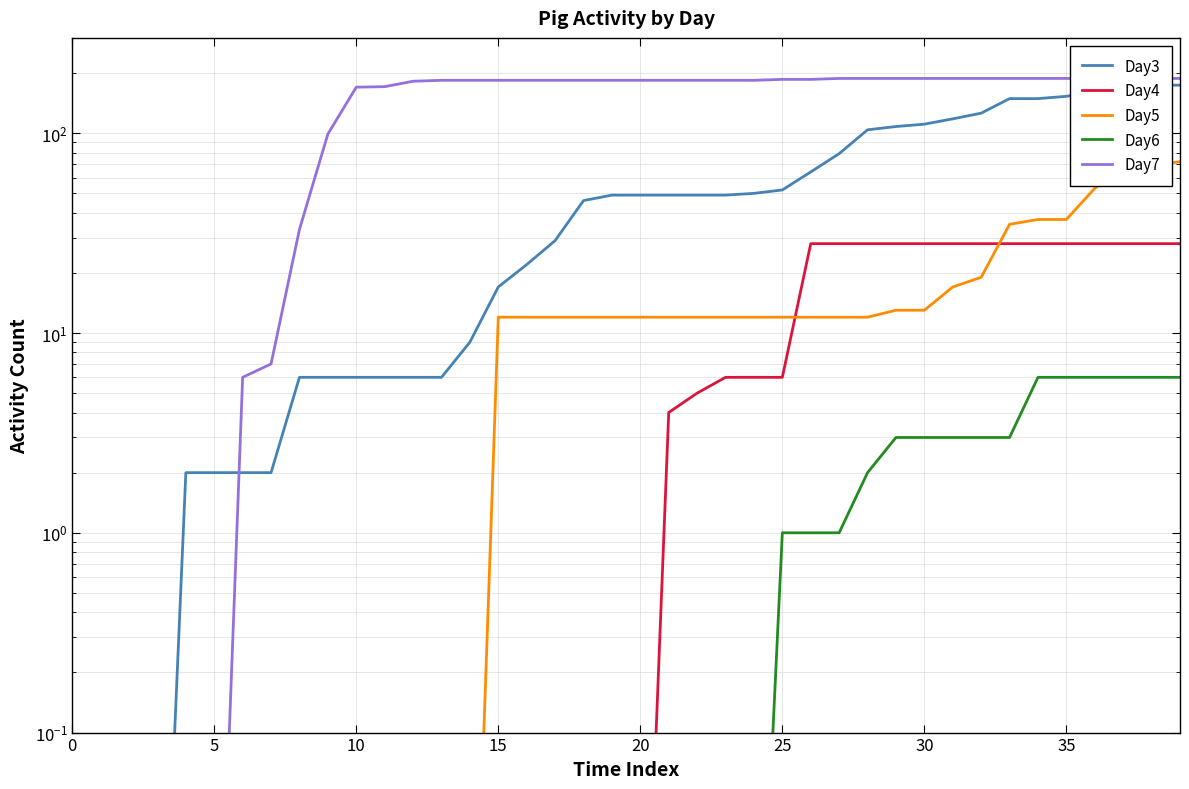

Which series has the largest total across all categories?

Day7